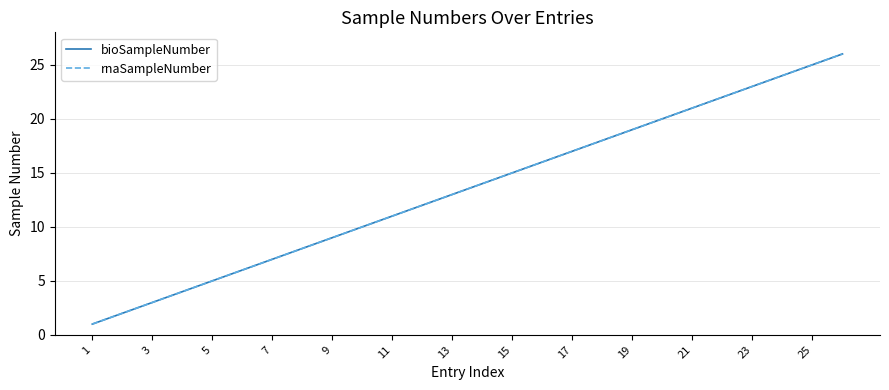

Does the chart have visible grid lines?

Yes